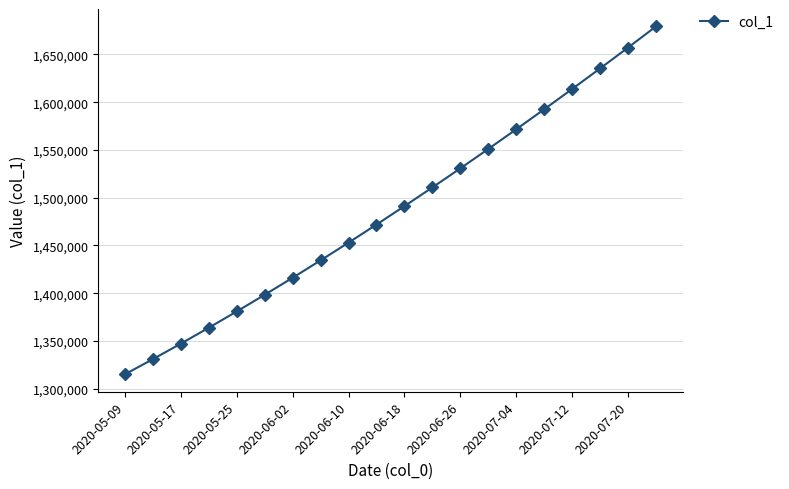

True or false: there are more than 2 points higher than both neighbors.

False